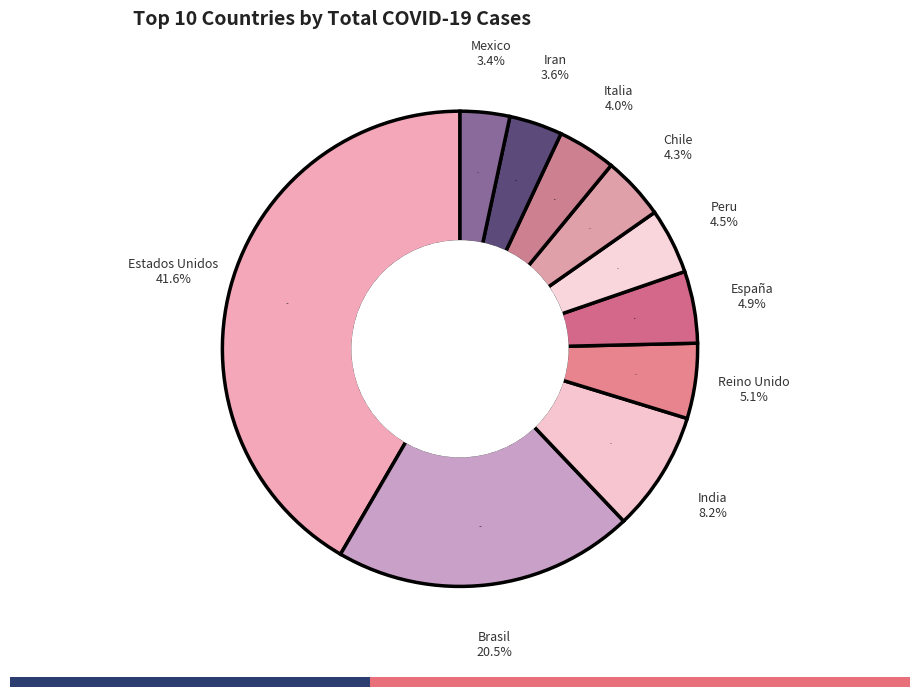

To the nearest percent, what is the average slice percentage?

10%